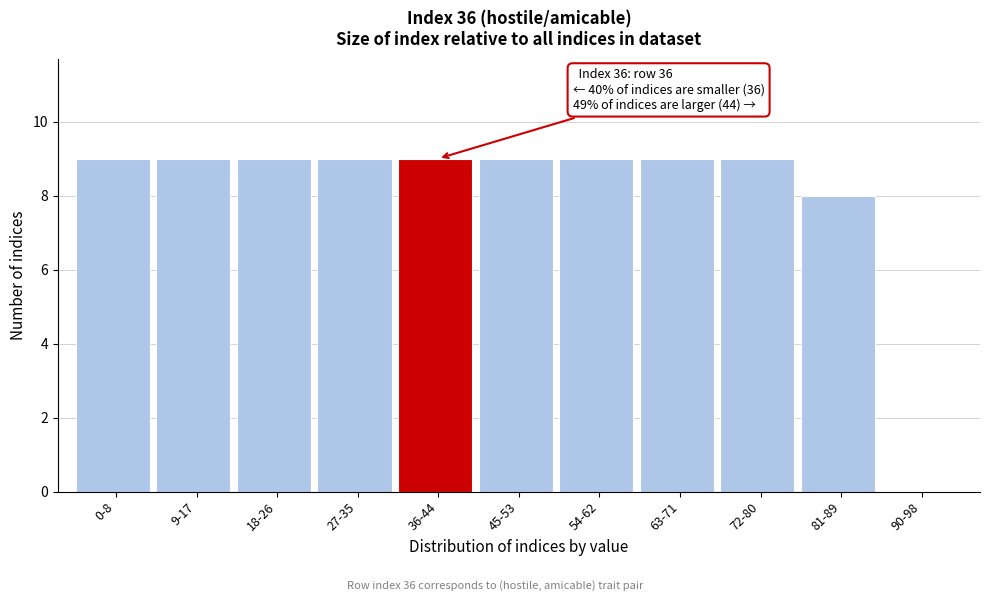

Reading left to right, what are all the values shown in this chart?

0-8=9	9-17=9	18-26=9	27-35=9	36-44=9	45-53=9	54-62=9	63-71=9	72-80=9	81-89=8	90-98=0